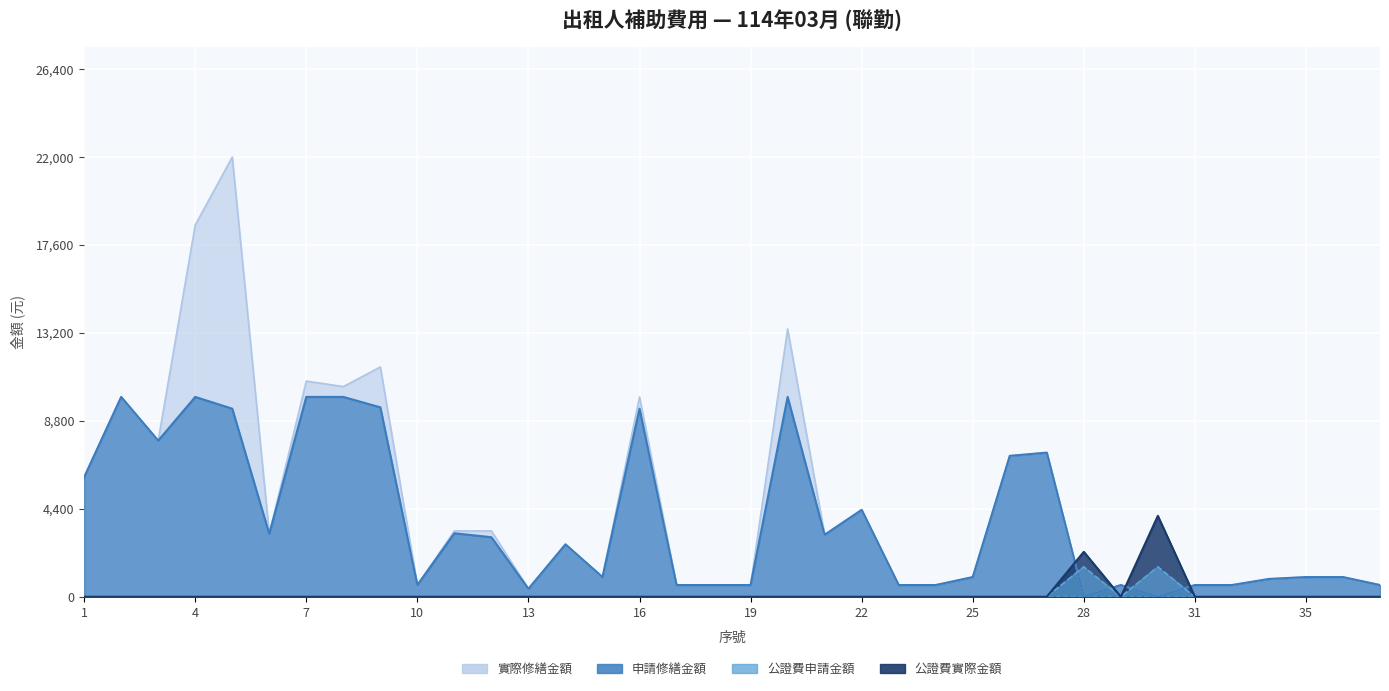

What are all the series names shown in the legend?

實際修繕金額, 申請金額, 公證費申請金額, 公證費實際金額